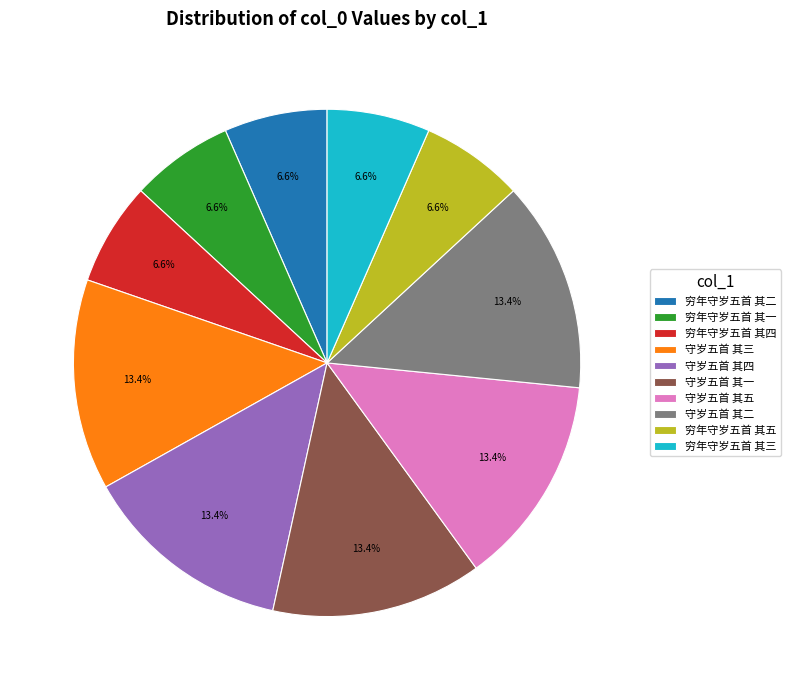

To the nearest percent, what is the difference between the largest and smallest slice percentages?

7%